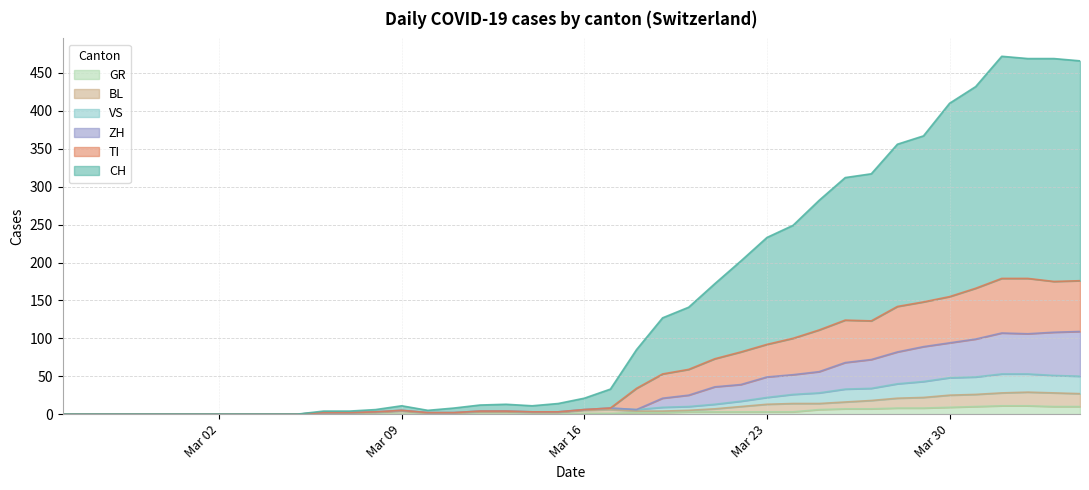

Is the value of TI at 2020-03-22 greater than the value of CH at 2020-02-28?

Yes